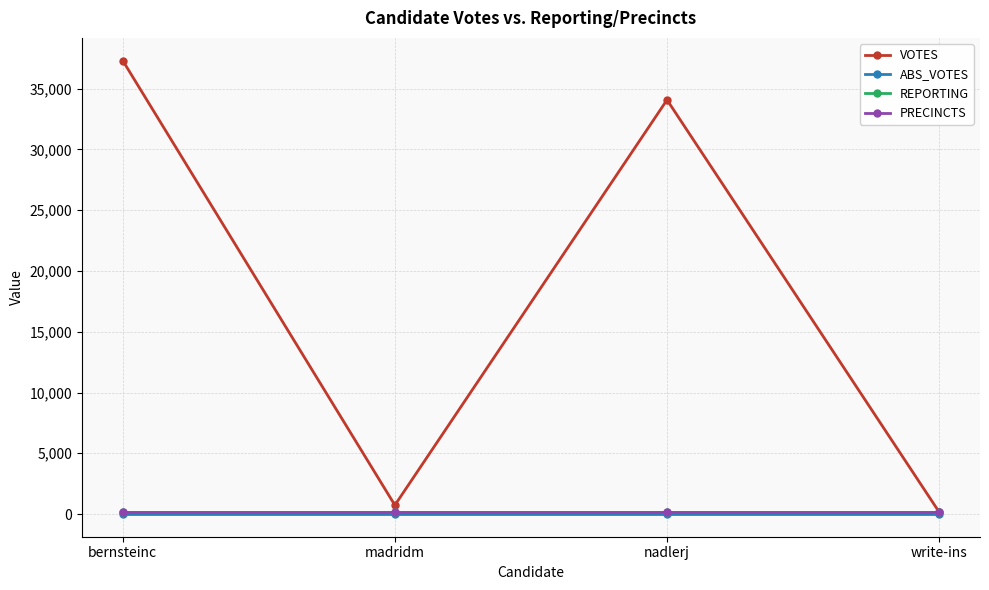

Which series has the largest range (max minus min)?

VOTES